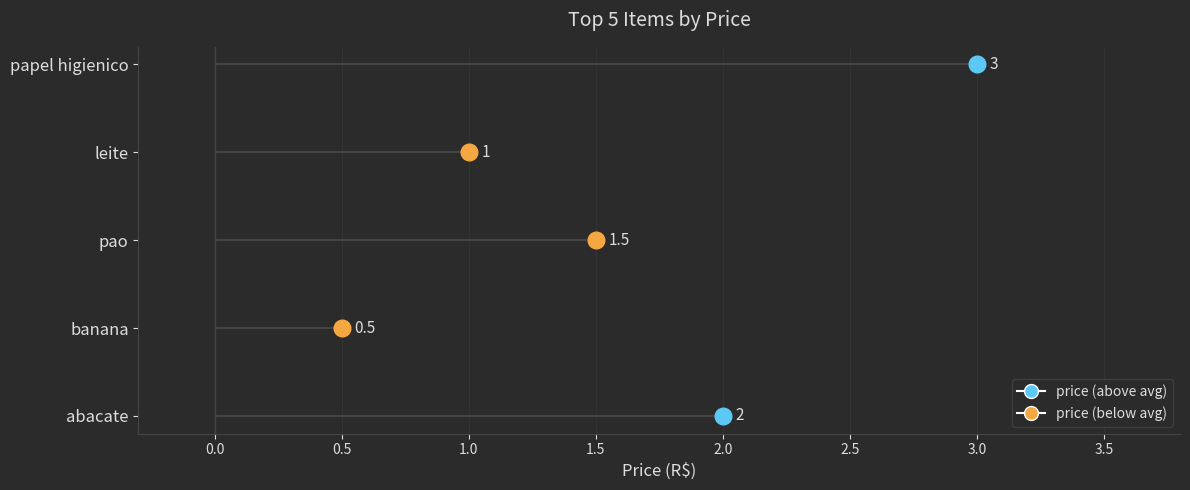

What is the difference between the values at pao and abacate?

0.5